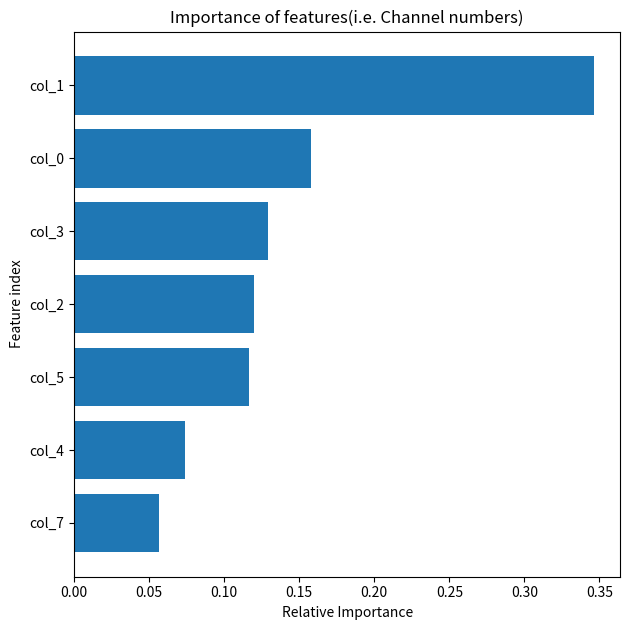

What is the change in value from col_1 to col_7?

-0.3